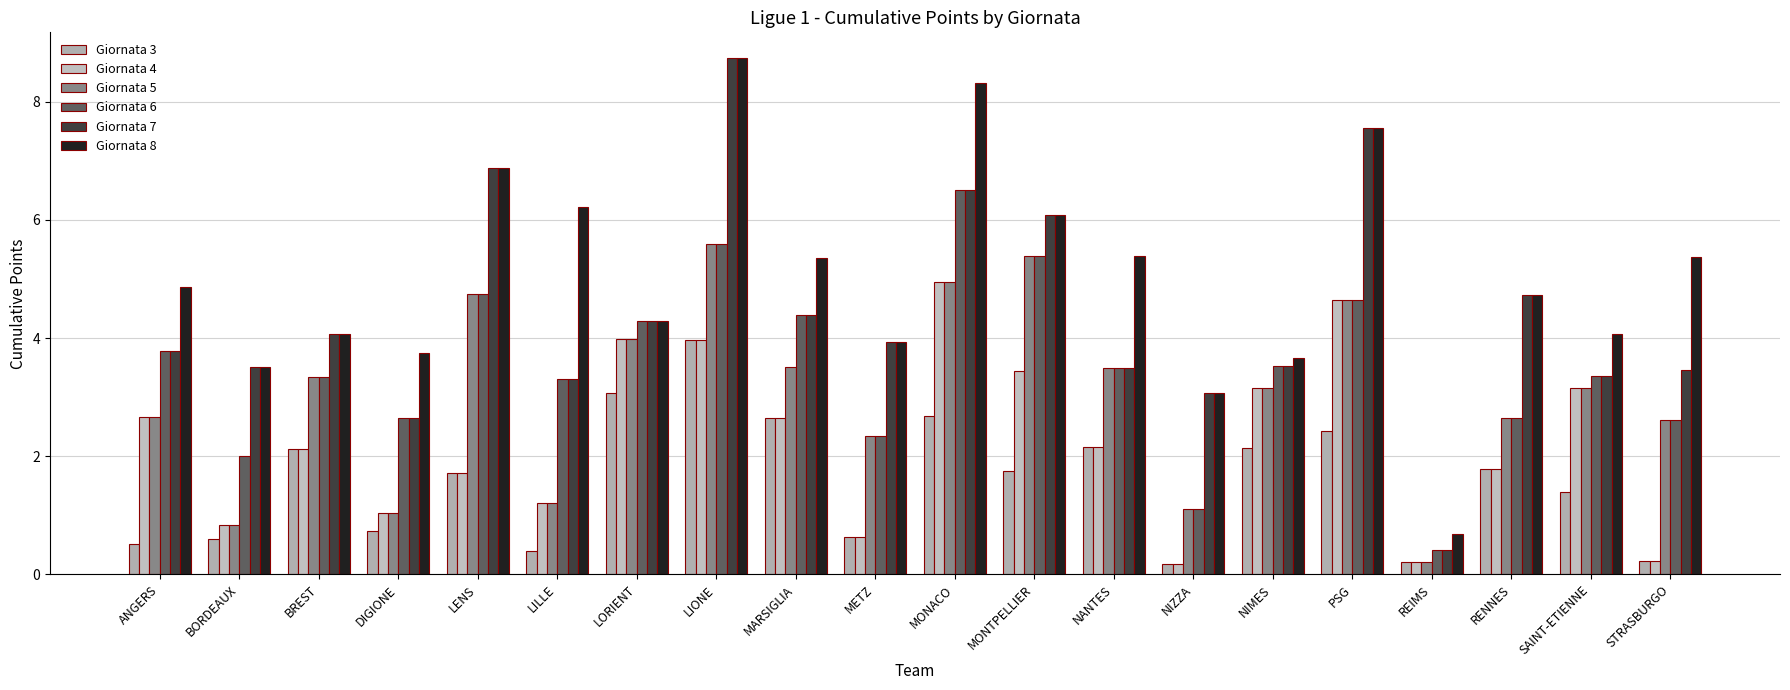

What is the maximum value shown in the chart?

8.7